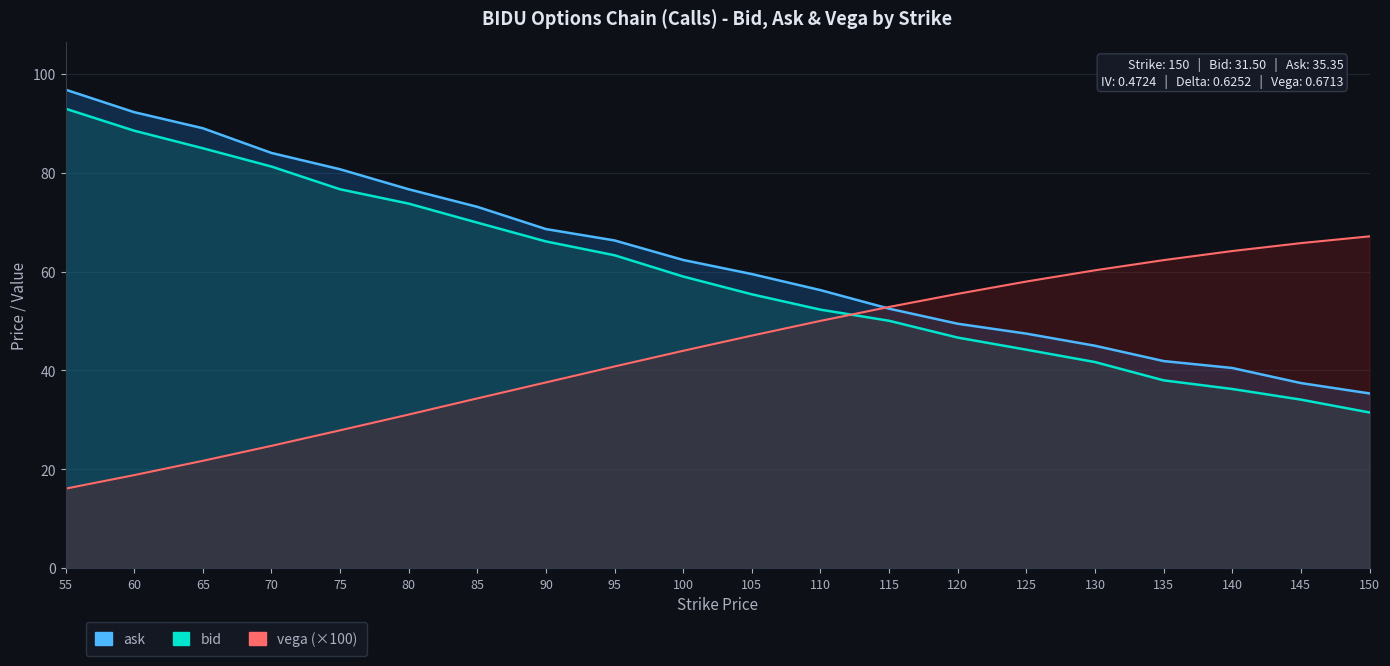

Reading left to right, transcribe all the data shown in this chart.

ask: 55=96.8	60=92.2	65=89.0	70=84.0	75=80.7	80=76.7	85=73.1	90=68.6	95=66.3	100=62.4	105=59.5	110=56.2	115=52.5	120=49.5	125=47.5	130=45.0	135=41.9	140=40.5	145=37.5	150=35.4
bid: 55=93.0	60=88.5	65=85.0	70=81.2	75=76.7	80=73.8	85=69.9	90=66.1	95=63.3	100=59.0	105=55.4	110=52.3	115=50.0	120=46.6	125=44.2	130=41.7	135=38.0	140=36.2	145=34.1	150=31.5
vega (×100): 55=16.1	60=18.8	65=21.7	70=24.8	75=27.9	80=31.1	85=34.4	90=37.6	95=40.8	100=44.0	105=47.0	110=50.0	115=52.8	120=55.5	125=58.0	130=60.3	135=62.3	140=64.2	145=65.8	150=67.1